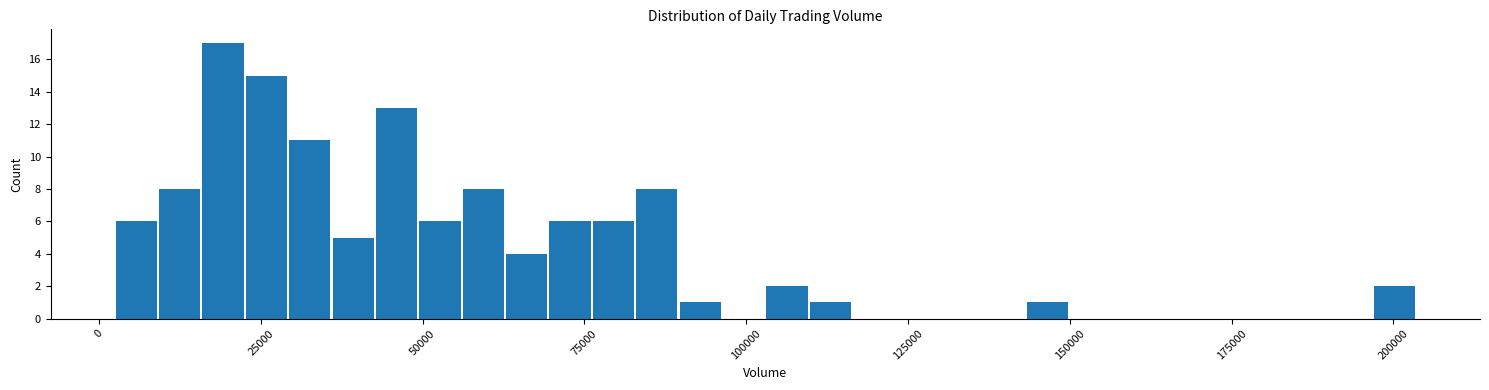

Around what value on the x-axis is the tallest bar? Give the approximate position of its centre, as read against the axis.

20000